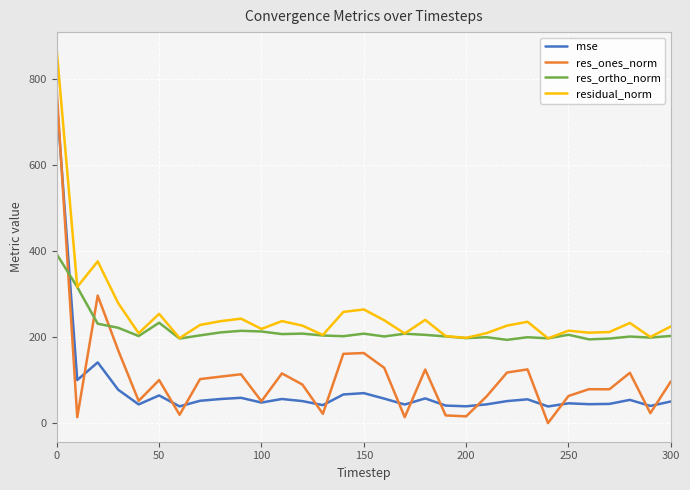

What is the sum of all res_ortho_norm values?

6670.0